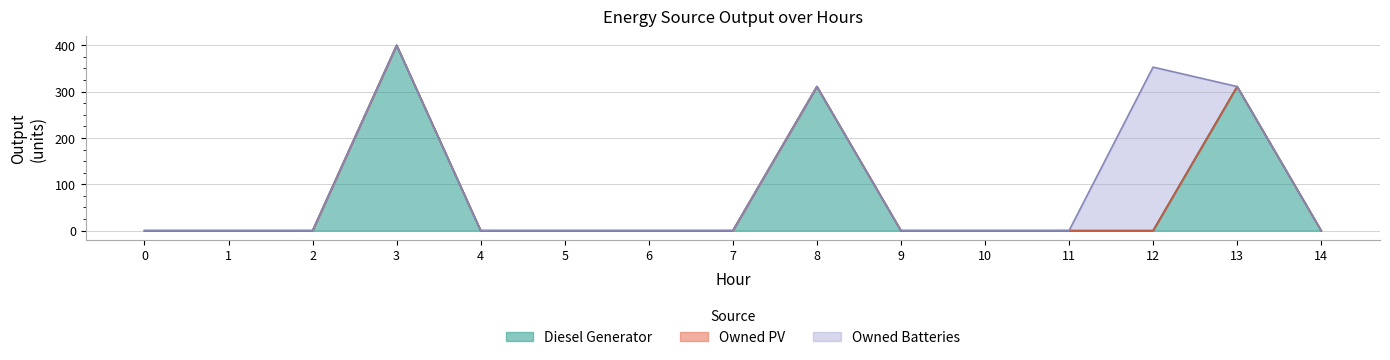

Count the number of data series in this chart.

3